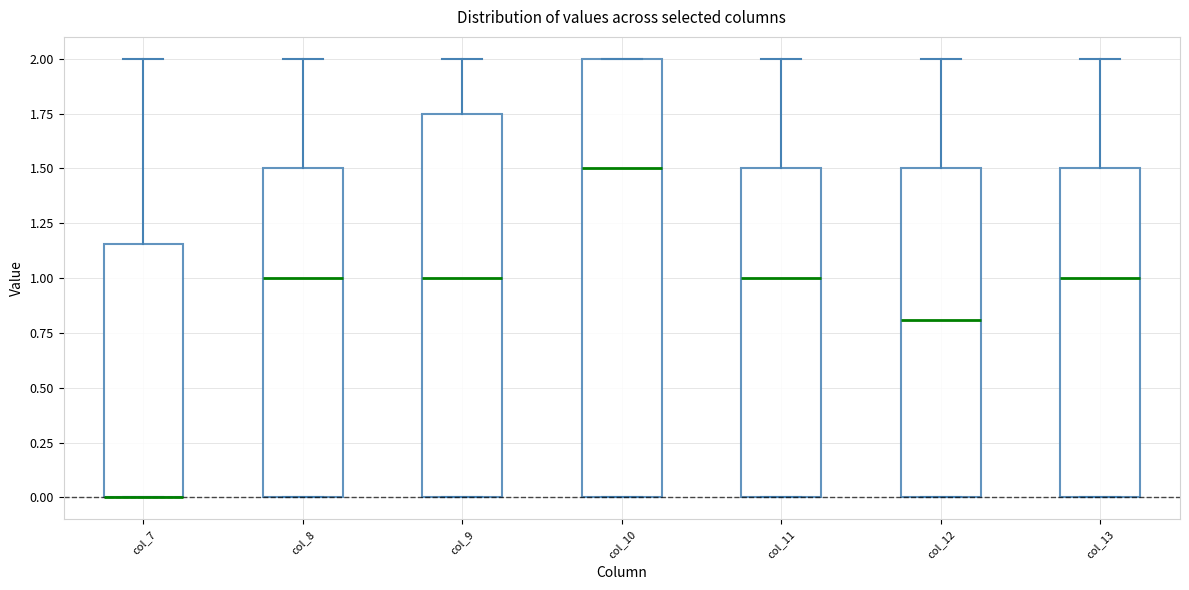

Reading left to right, transcribe this box plot: for each box, give where its median line is, the range the box spans, and where its two whiskers end, as read against the y-axis. The values are not printed on the chart, so give them approximately, as read against the axis.

col_7: median 0.00 (drawn on the box's lower edge), box 0.00 to 1.15, whiskers 0.00 to 2.00
col_8: median 1.00, box 0.00 to 1.50, whiskers 0.00 to 2.00
col_9: median 1.00, box 0.00 to 1.75, whiskers 0.00 to 2.00
col_10: median 1.50, box 0.00 to 2.00, whiskers 0.00 to 2.00
col_11: median 1.00, box 0.00 to 1.50, whiskers 0.00 to 2.00
col_12: median 0.80, box 0.00 to 1.50, whiskers 0.00 to 2.00
col_13: median 1.00, box 0.00 to 1.50, whiskers 0.00 to 2.00